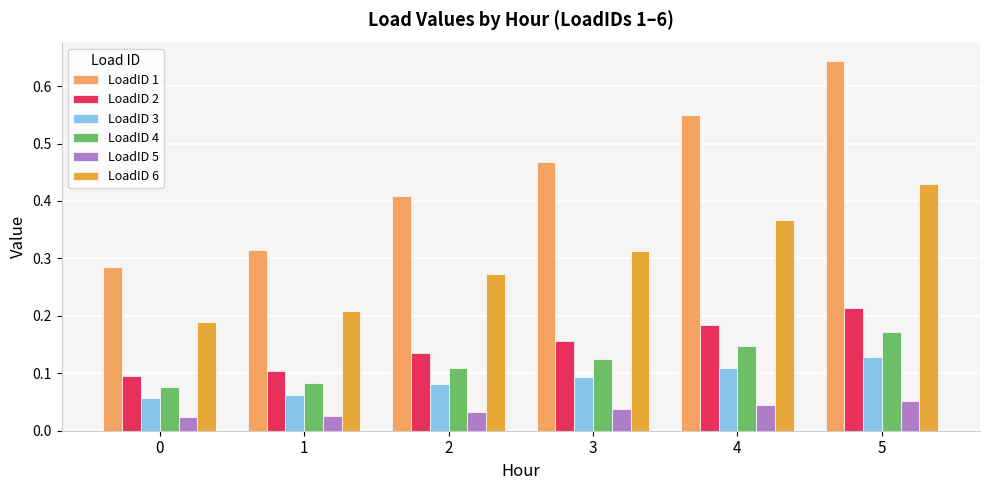

True or false: LoadID 2 has a value of 0.3 at 3.

False